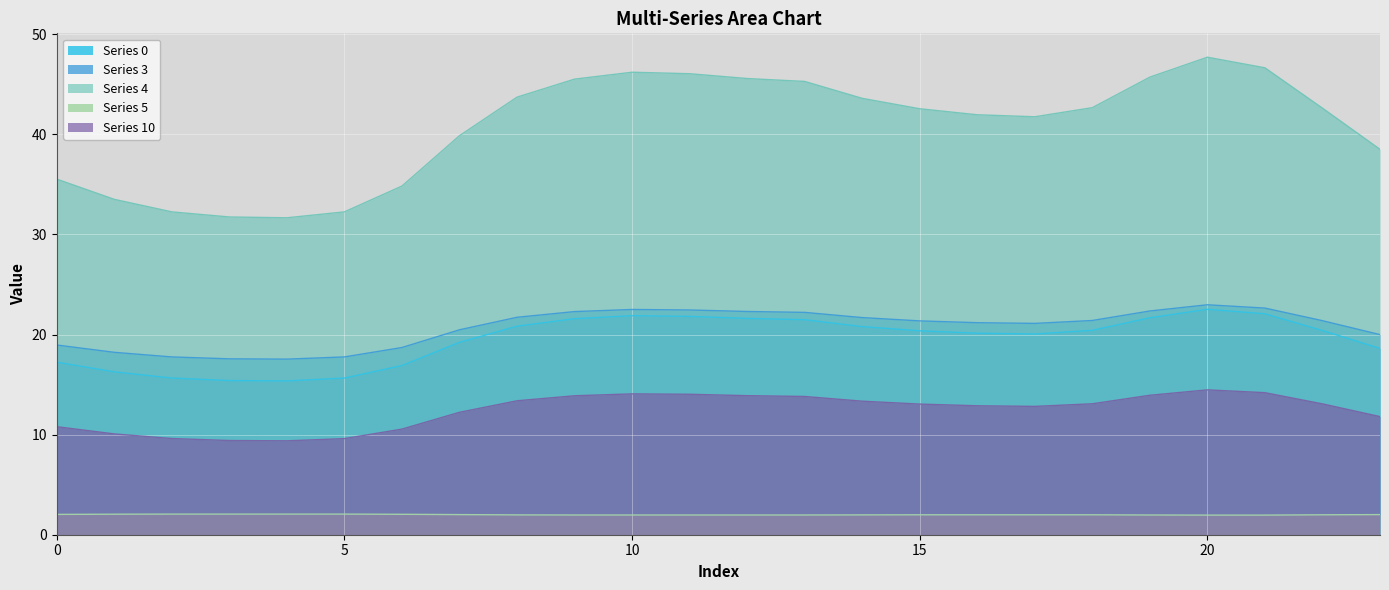

Which has a higher value, 22 or 16?

22